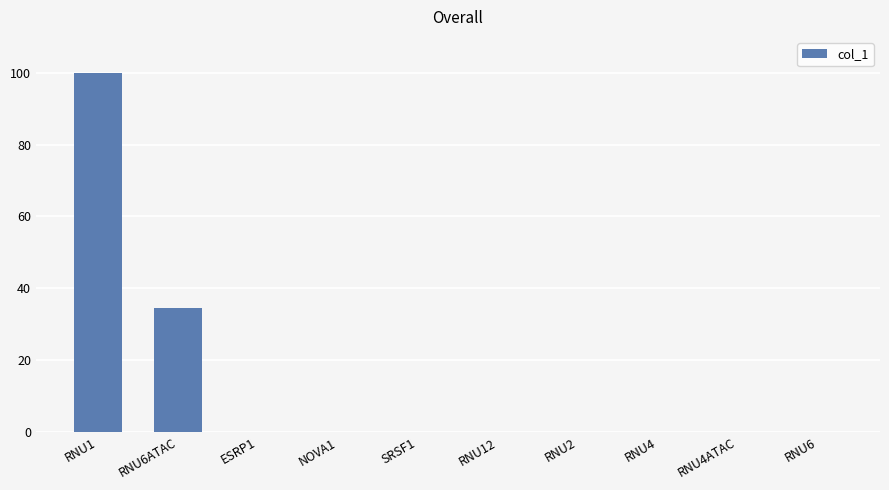

The chart shows a value of 59.8 at RNU6ATAC. True or false?

False